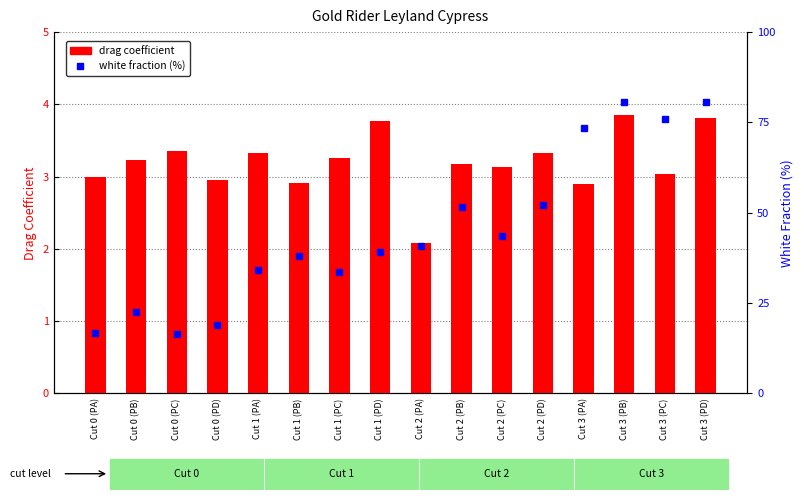

What is the difference between the drag coefficient values at Cut 0 (PA) and Cut 3 (PB)?

0.9